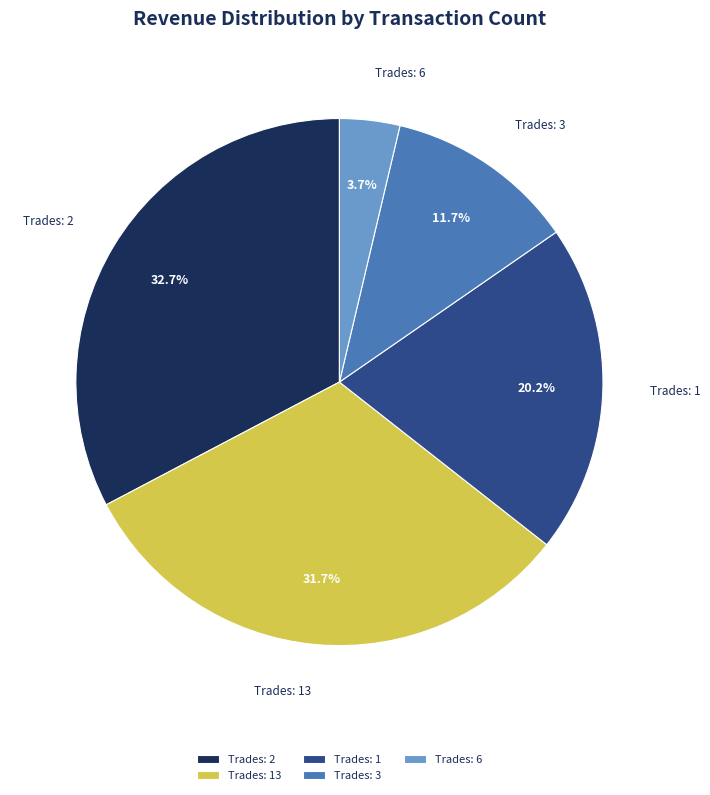

To the nearest percent, what is the average slice percentage?

20%